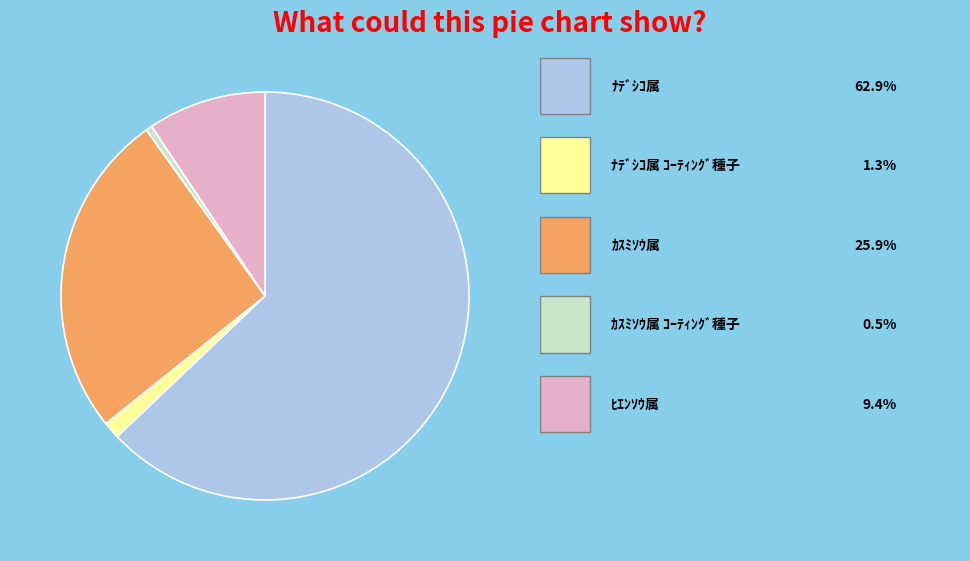

Is there any slice that represents more than half of the pie?

Yes